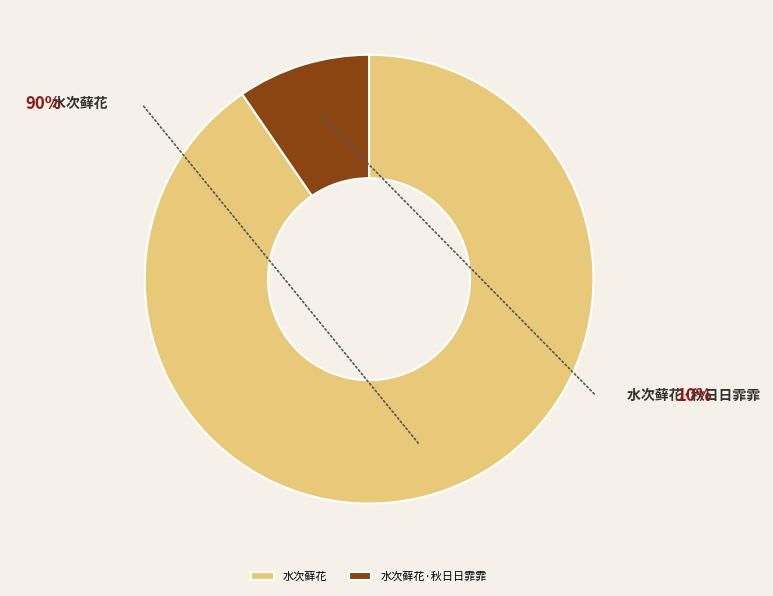

Between 水次藓花 and 水次藓花·秋日日霏霏, which is larger?

水次藓花